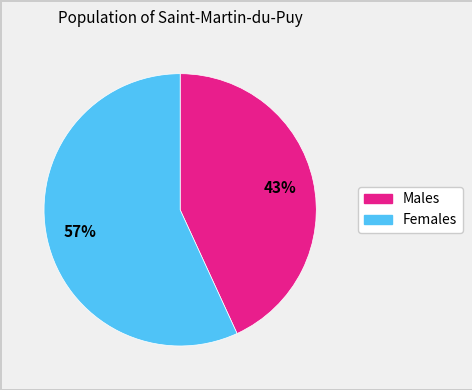

Does any single category account for the majority?

Yes